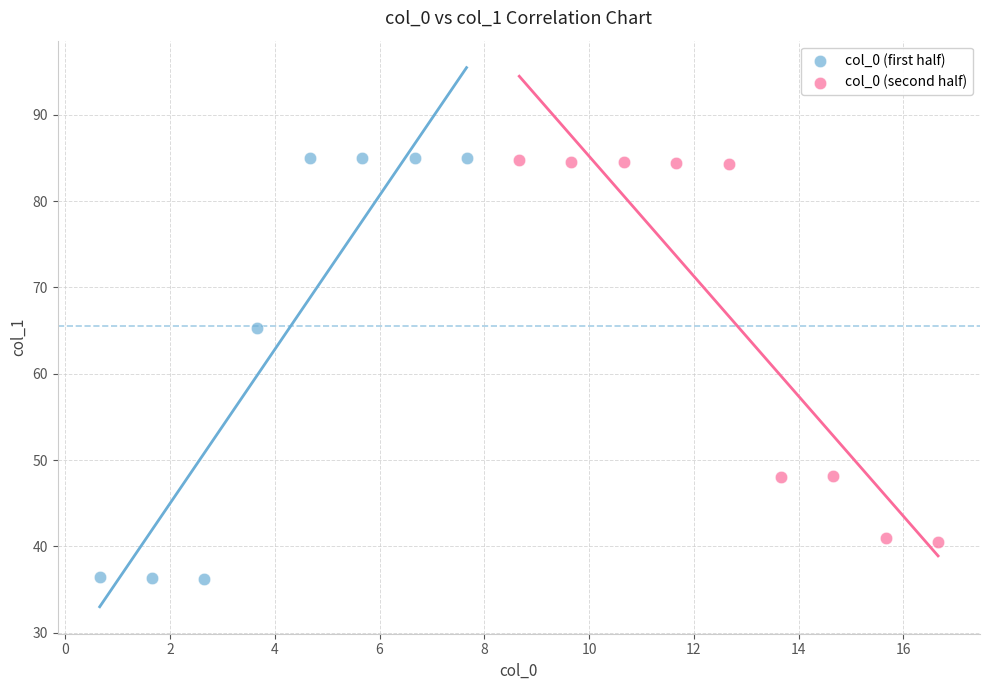

Which series reaches the minimum Y coordinate?

col_0 (first half)